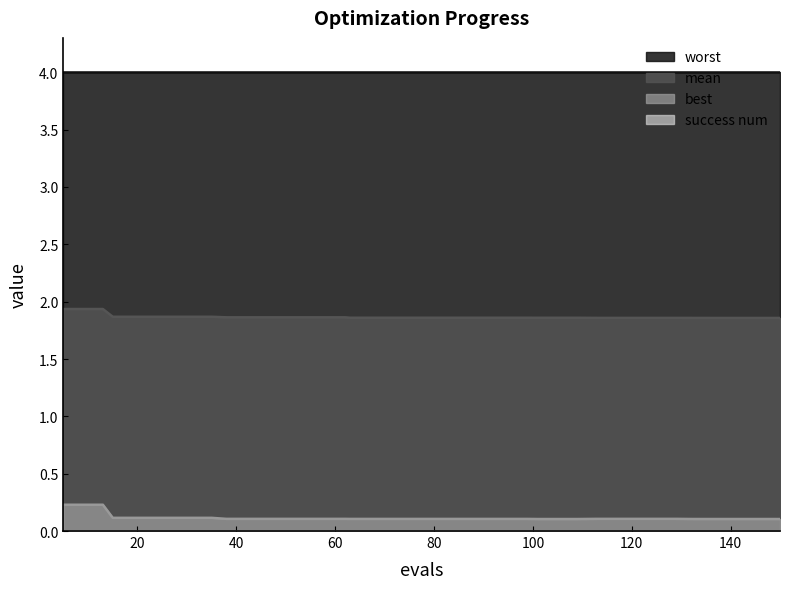

What is the difference between the second highest and second lowest values in the best series?

0.1